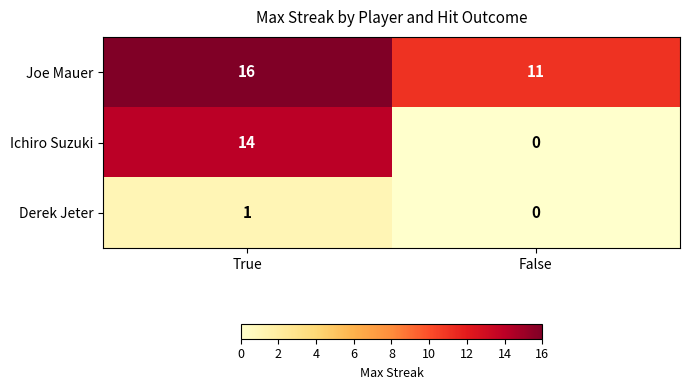

Which category has the highest value across all series?

True